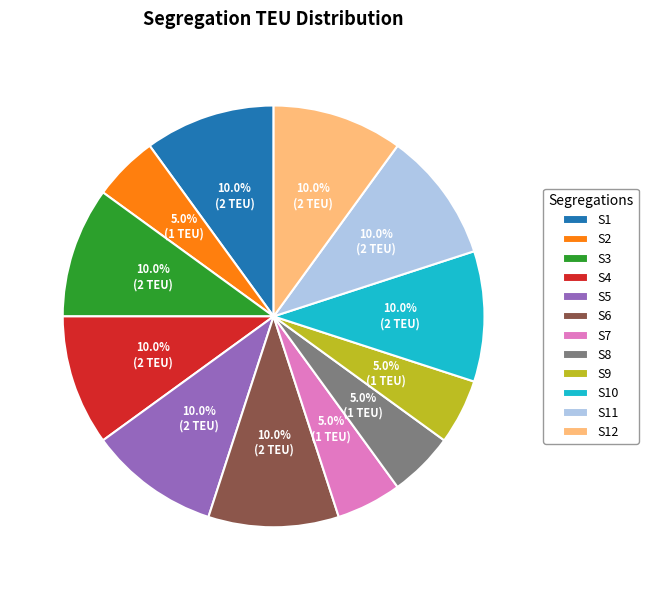

Does S11 account for over 50% of the chart?

No